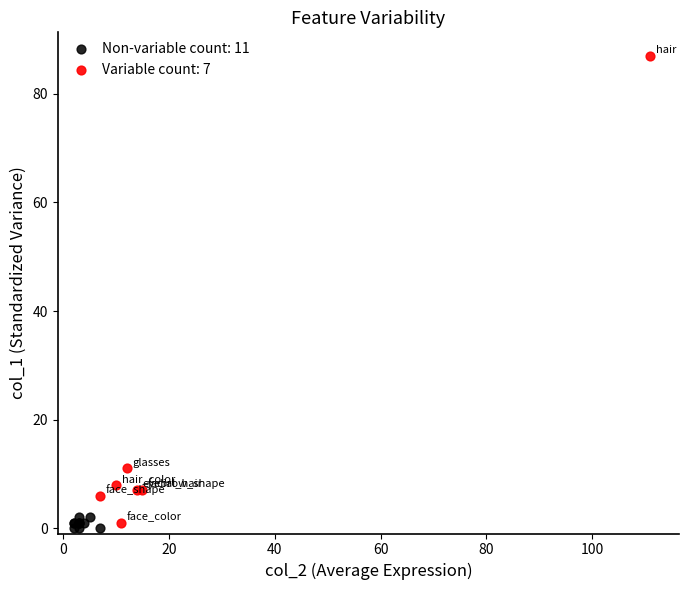

Which series has the largest Y range (max minus min)?

Variable count: 7